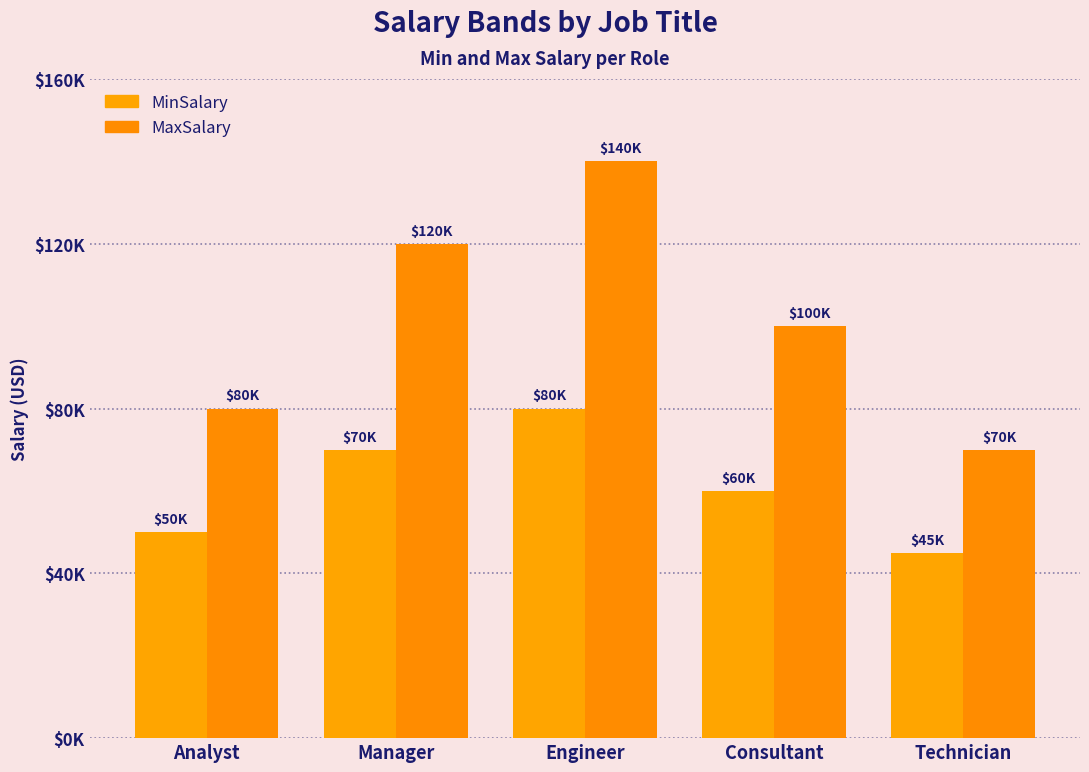

What is the label of the 4th bar from the right?

Manager